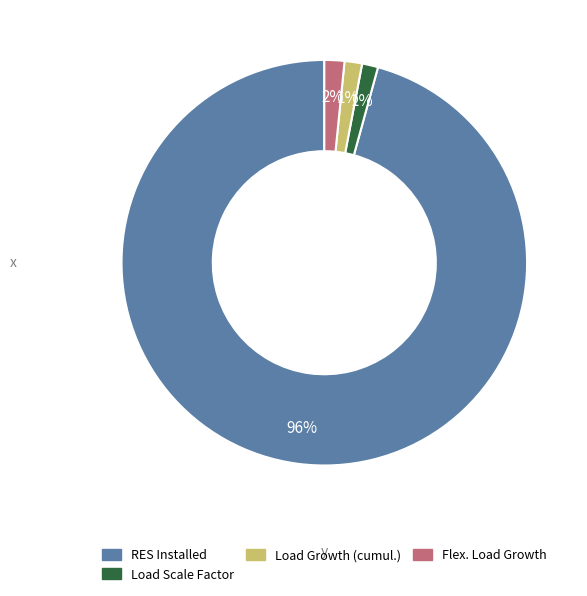

Which slice is the largest?

RES Installed